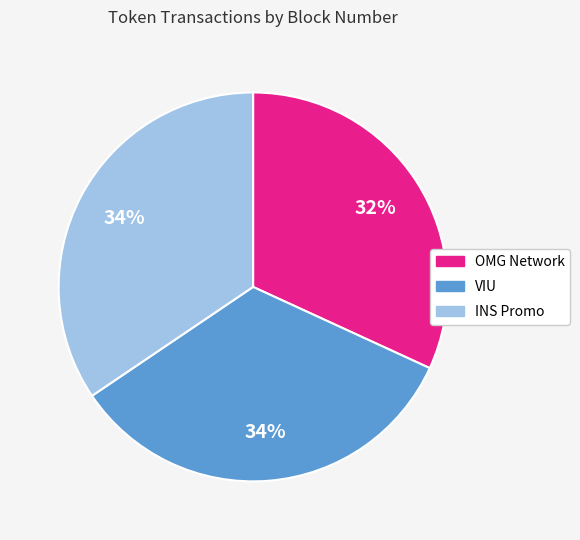

What percentage is the INS Promo slice, to the nearest percent?

34%